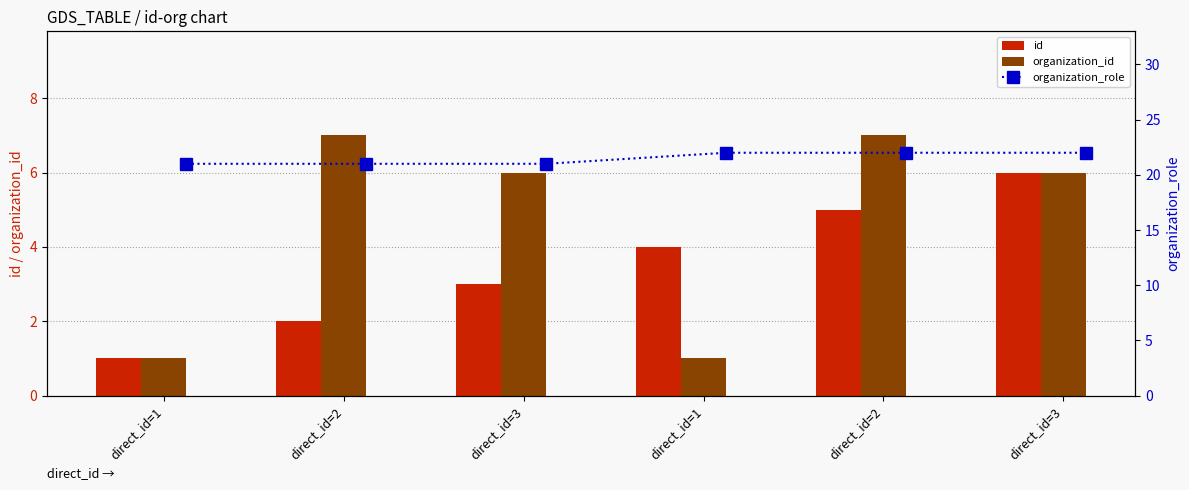

What is the average value of the organization_role series?

22